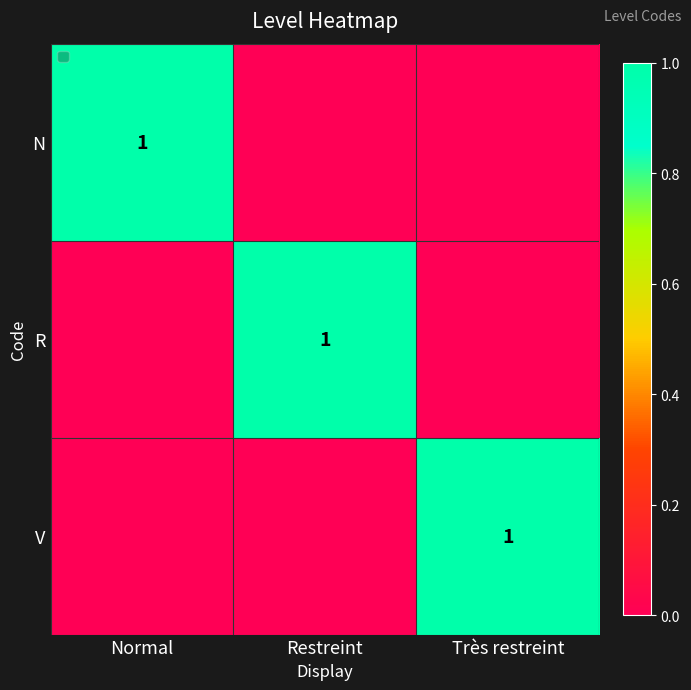

What is the total value across all series at Restreint?

1